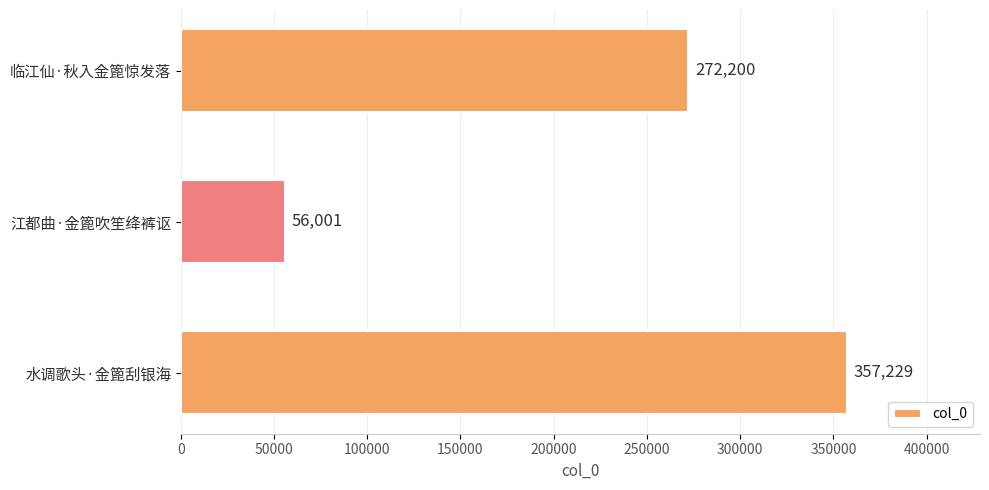

Does the chart contain any negative values?

No